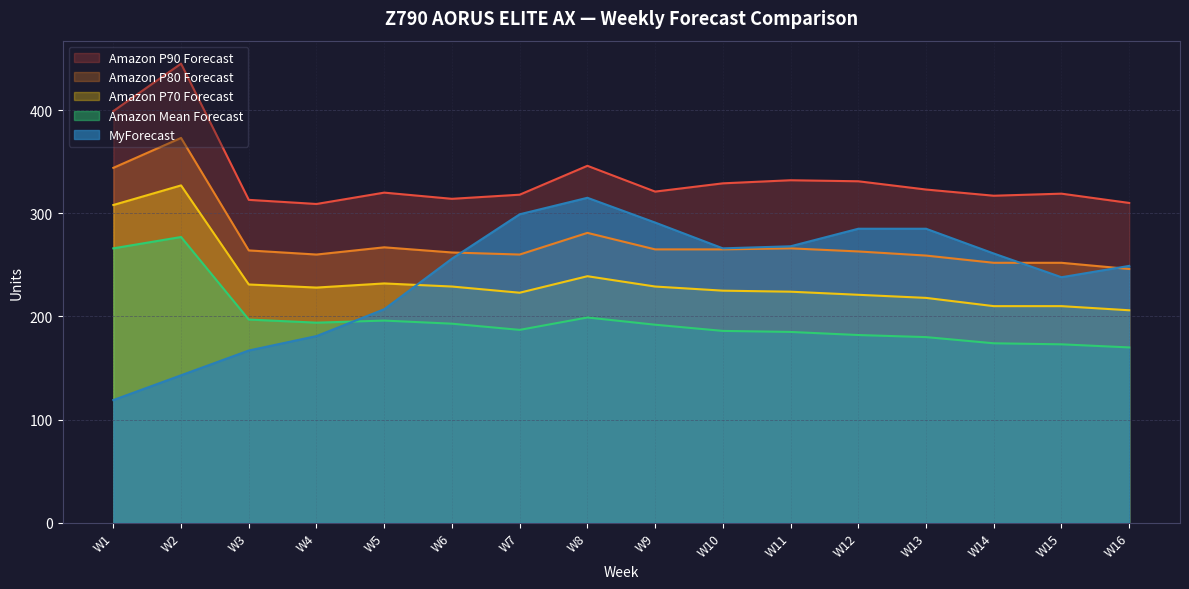

Read the Amazon Mean Forecast value at W11, to the nearest 50.

200